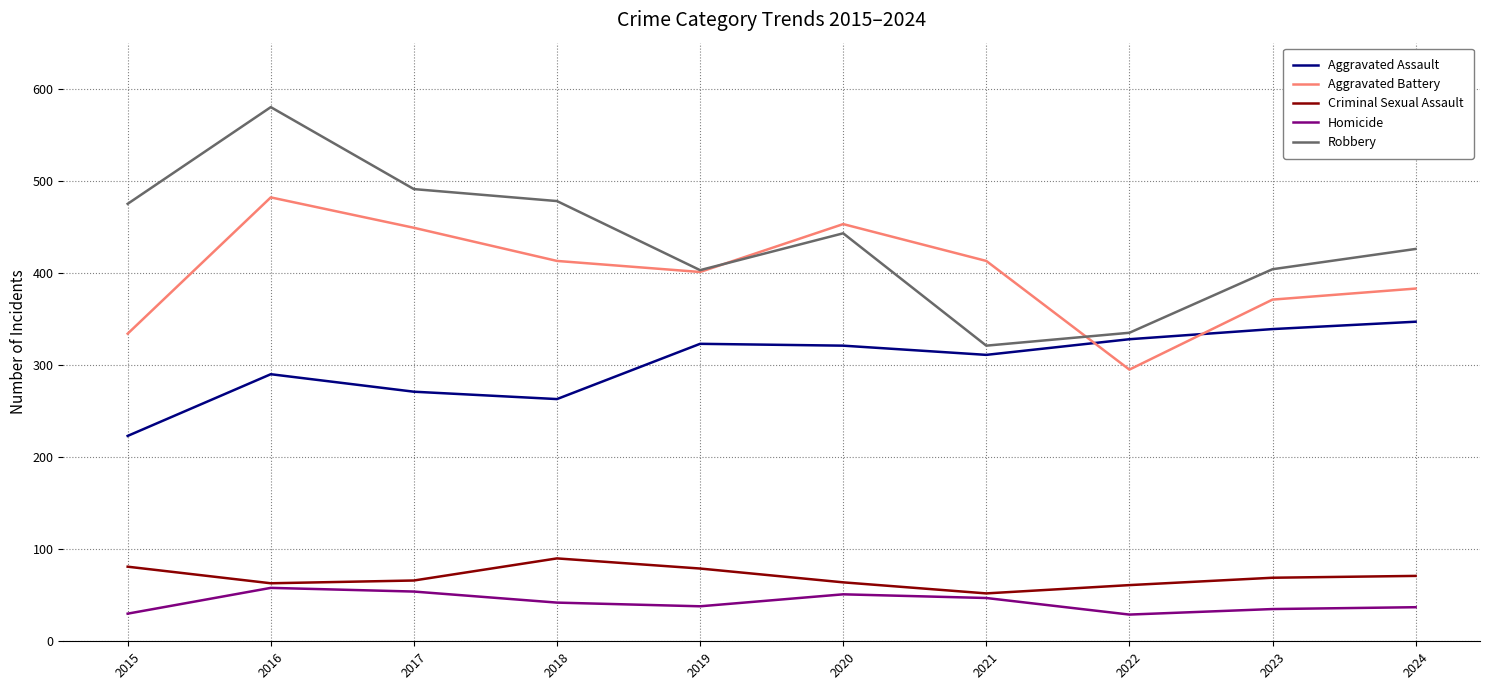

Does the chart display data point markers on the line(s)?

No